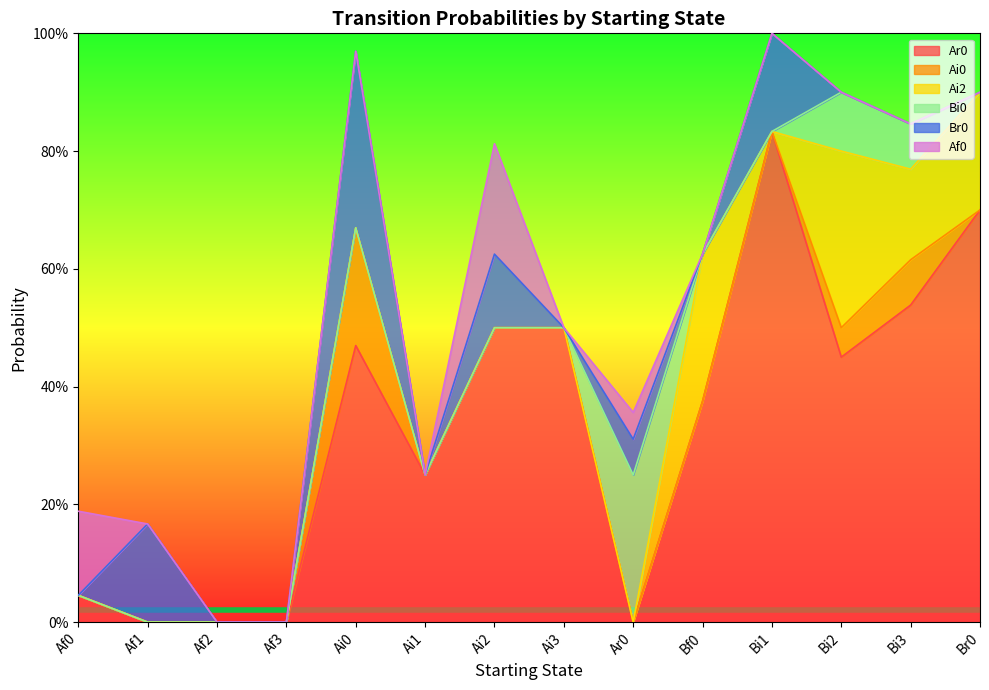

How many series are shown in this chart?

6